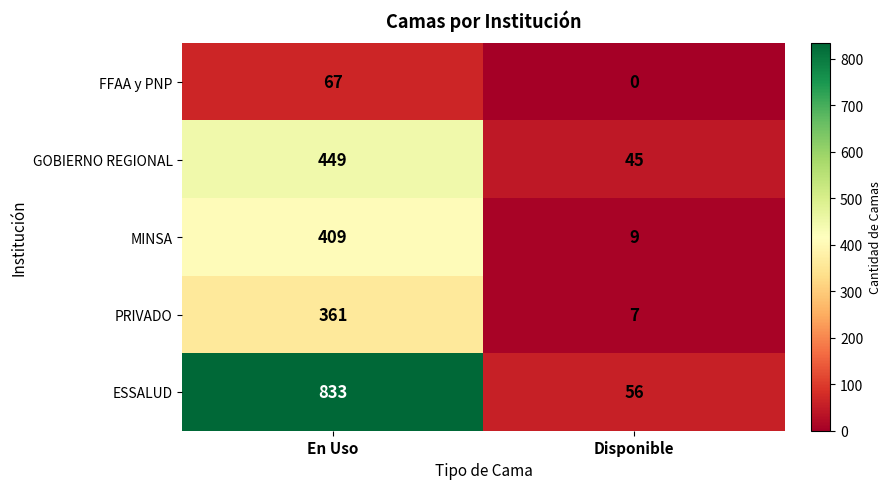

What is the greatest value displayed?

833